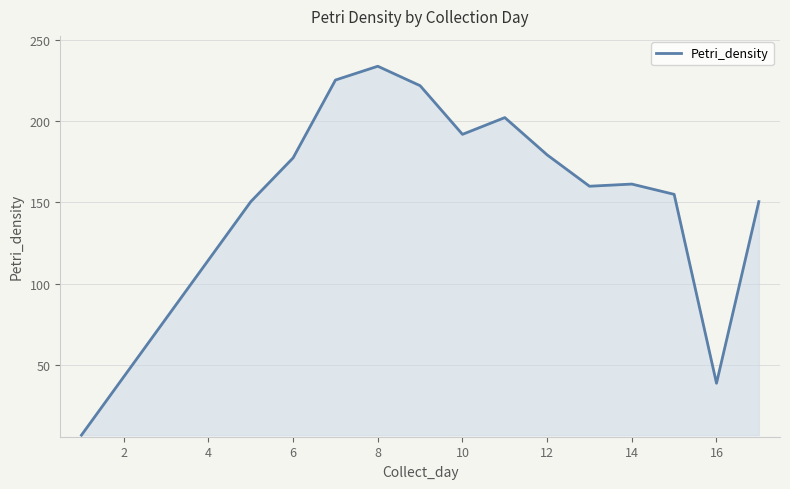

What is the smallest value displayed?

6.5